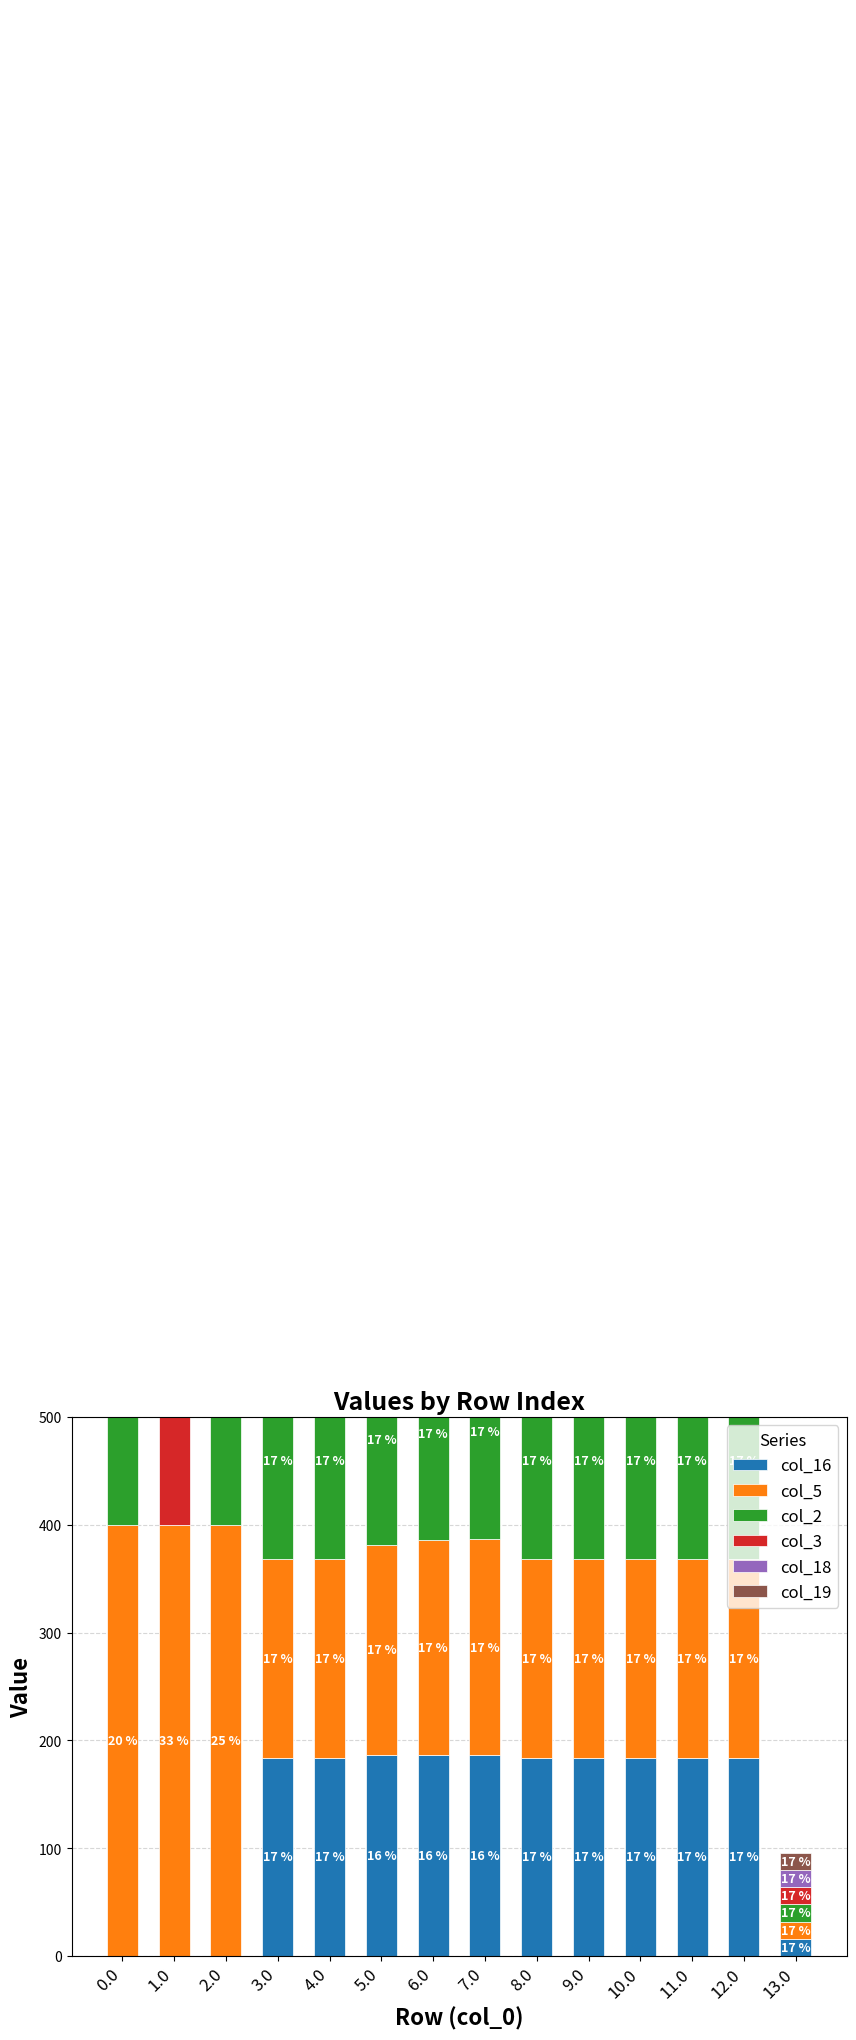

List the labels in order of col_3 value, smallest first.

2.0, 13.0, 3.0, 4.0, 8.0, 9.0, 10.0, 11.0, 12.0, 5.0, 6.0, 7.0, 1.0, 0.0